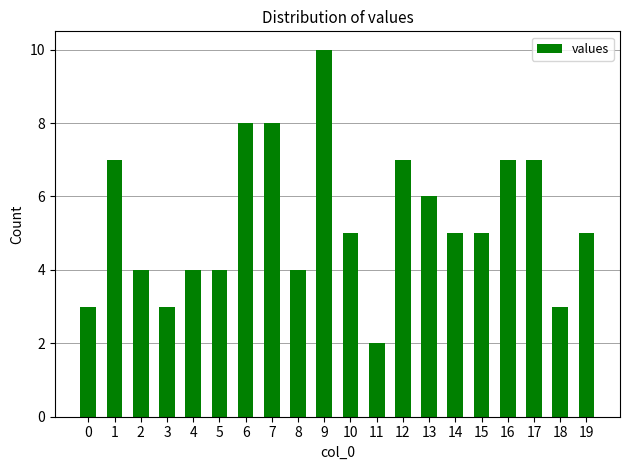

Approximately how many times larger is the value at 14 compared to 11?

2.5